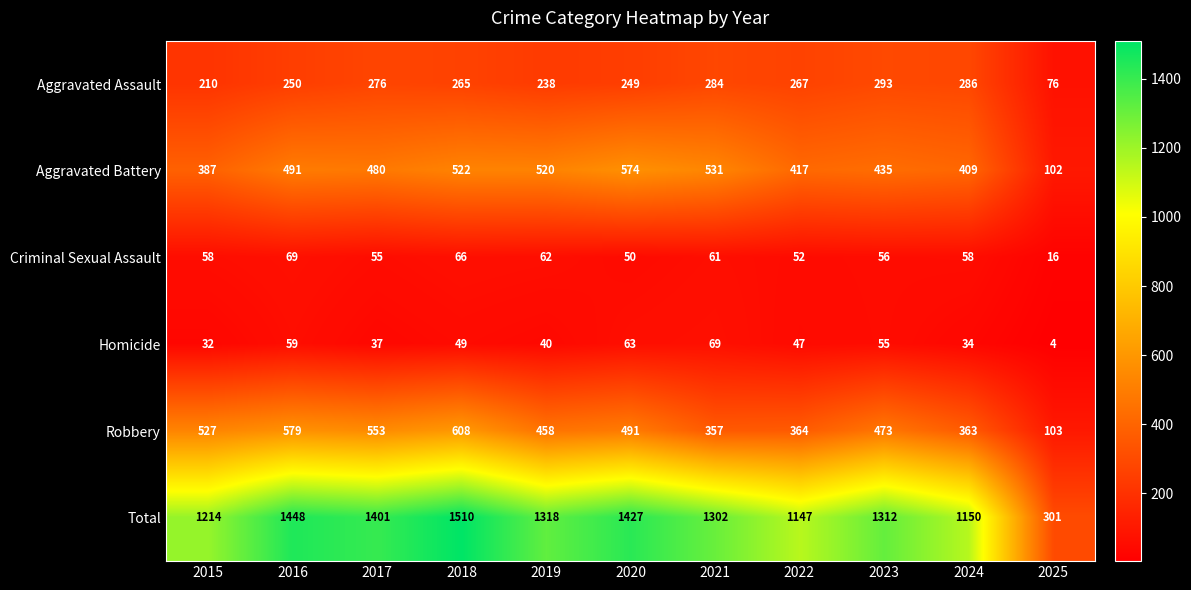

True or false: Total has a value of 507 at 2018.

False